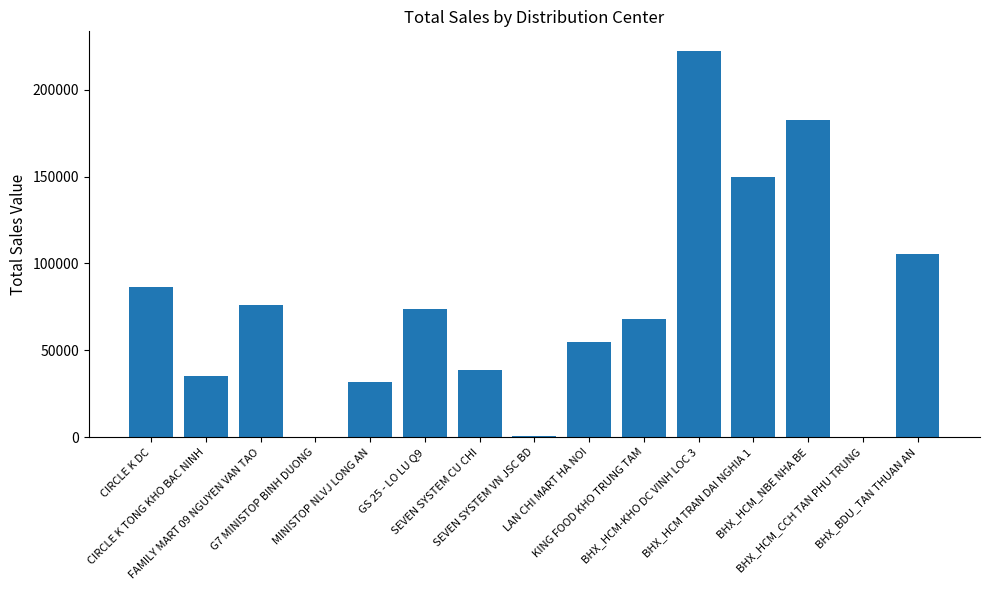

What is the maximum value shown in the chart?

222433.5